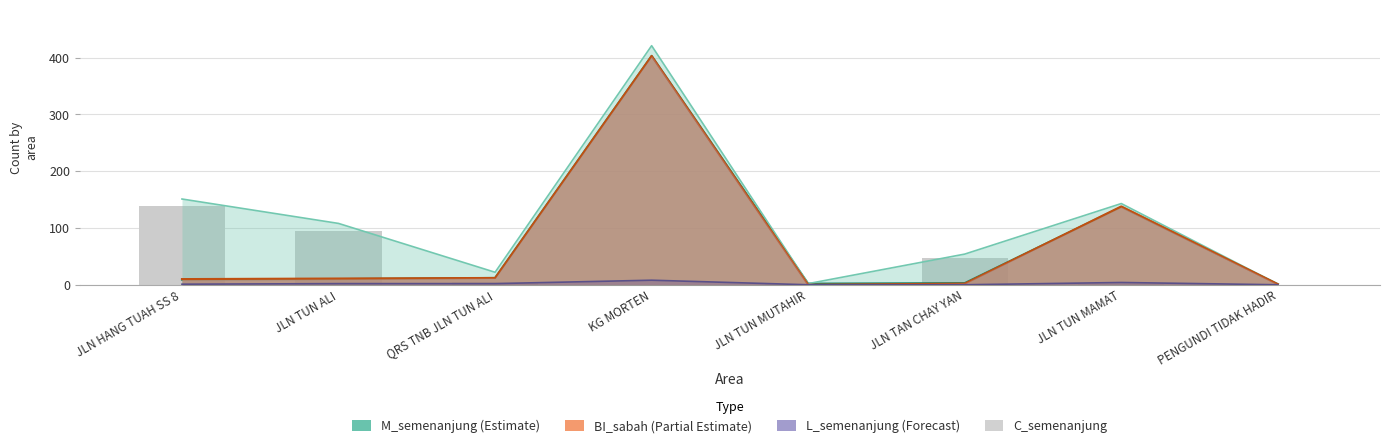

How many positive values are there?

6